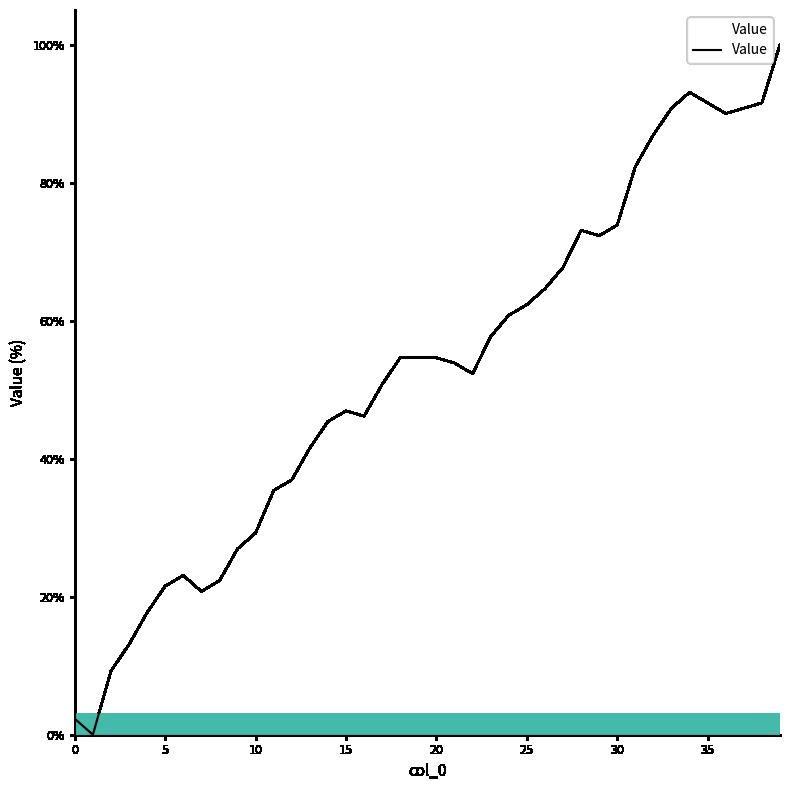

What is the difference between the maximum and minimum values?

100.0